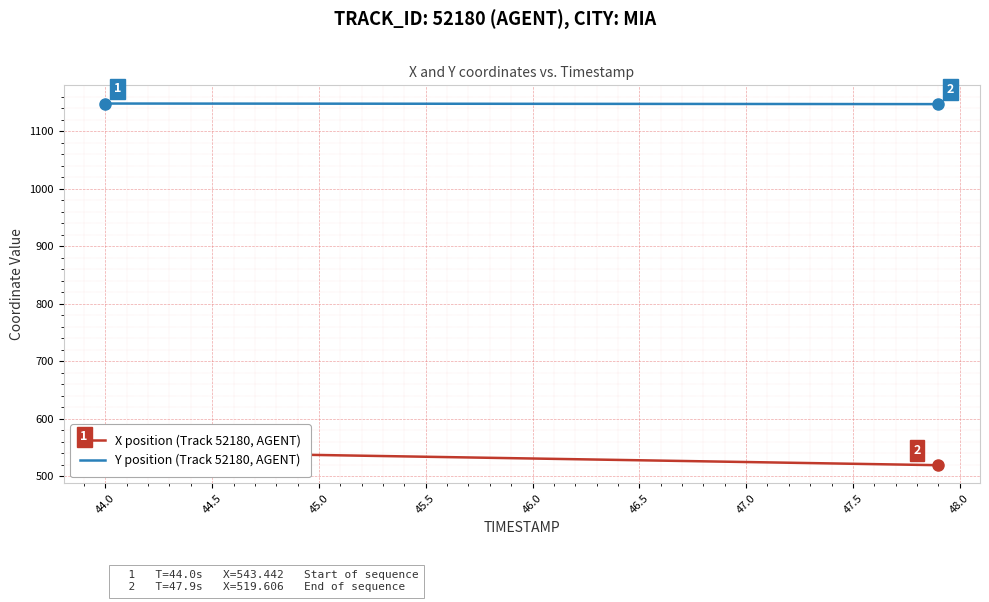

How many lines are shown in the chart?

2